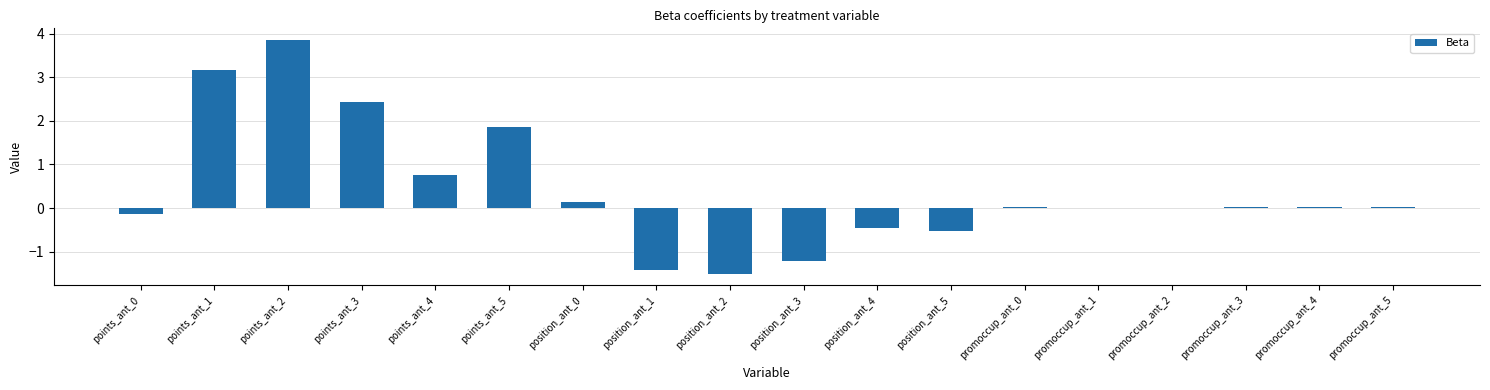

What is the change in value from points_ant_0 to promoccup_ant_2?

+0.1